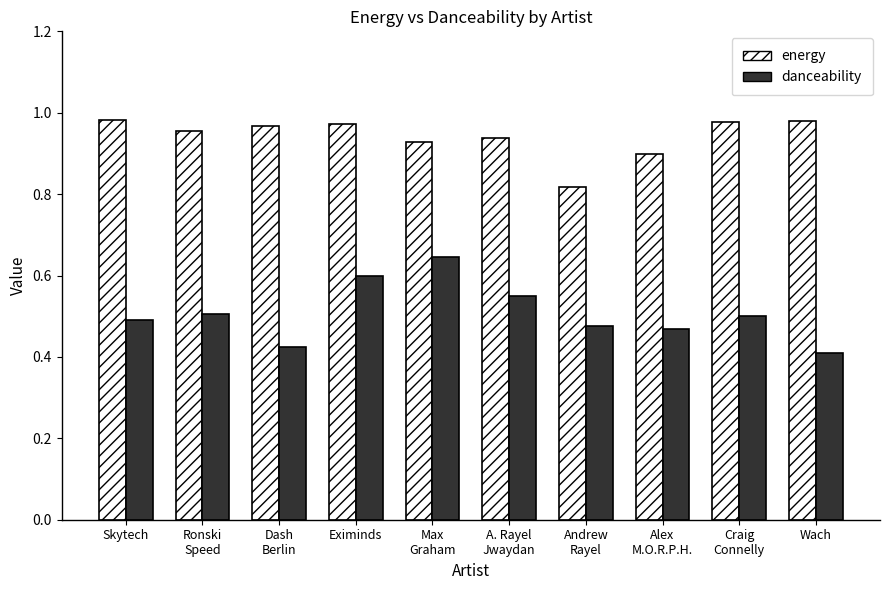

At how many categories does at least one series exceed 0?

10